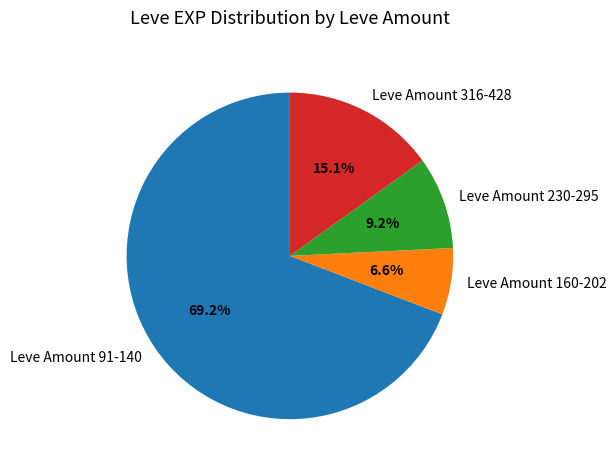

What is the smallest slice in the pie chart?

Leve Amount 160-202